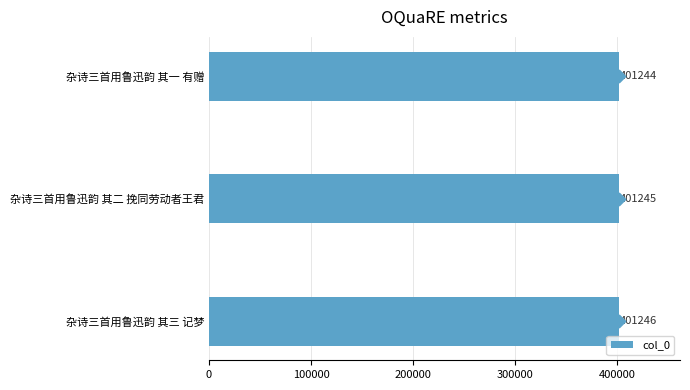

What is the average value of the col_0 series?

401245